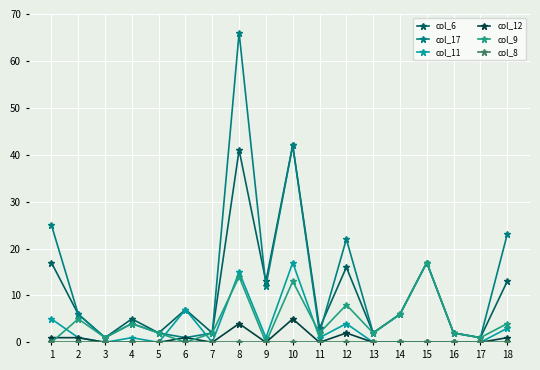

How many lines are shown in the chart?

6